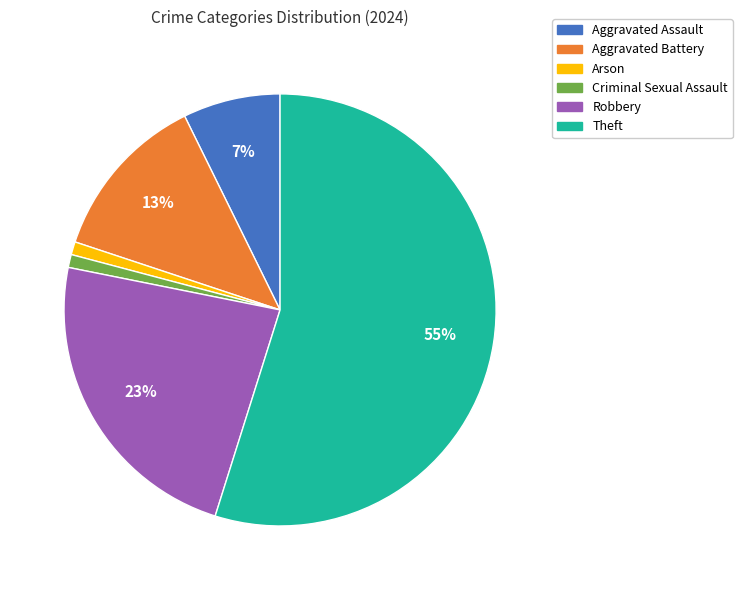

Between Aggravated Battery and Aggravated Assault, which is larger?

Aggravated Battery